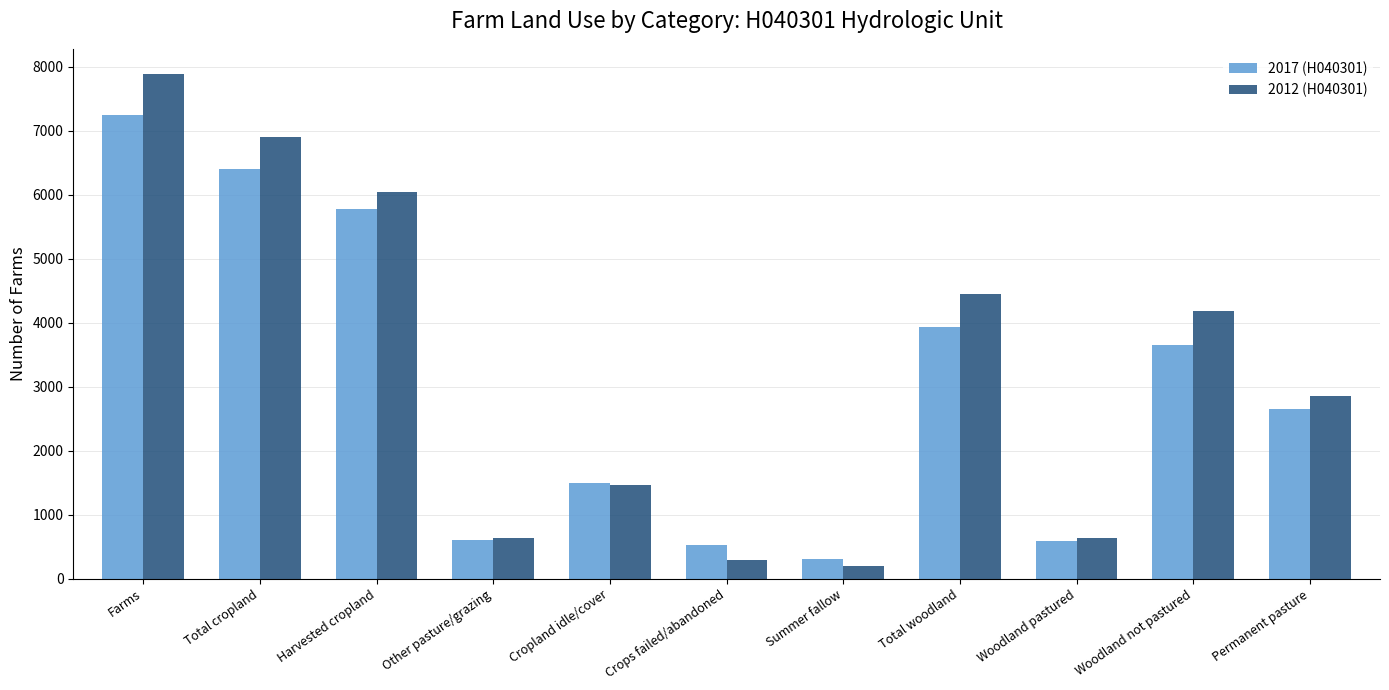

Is the value of 2012 (H040301) at Summer fallow greater than the value of 2017 (H040301) at Summer fallow?

No